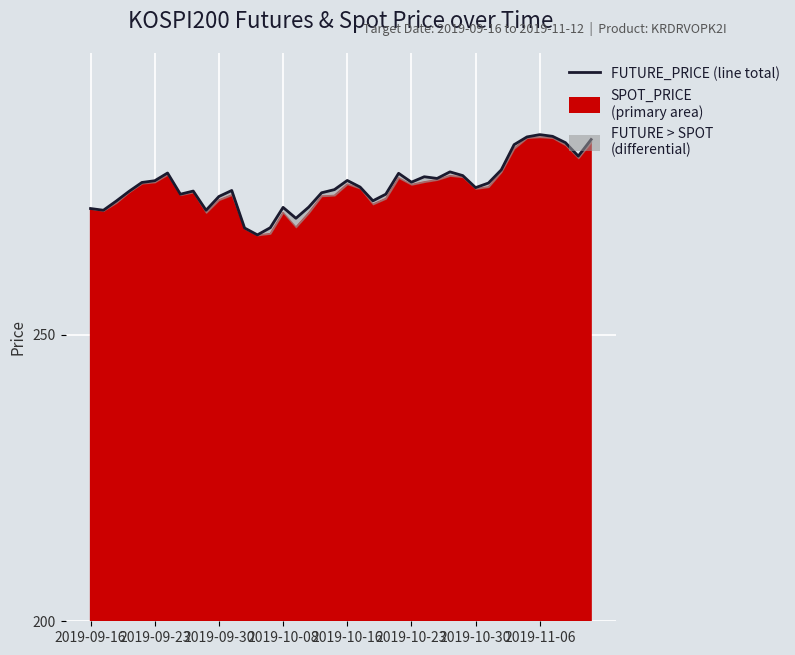

Count the number of categories in the chart.

40